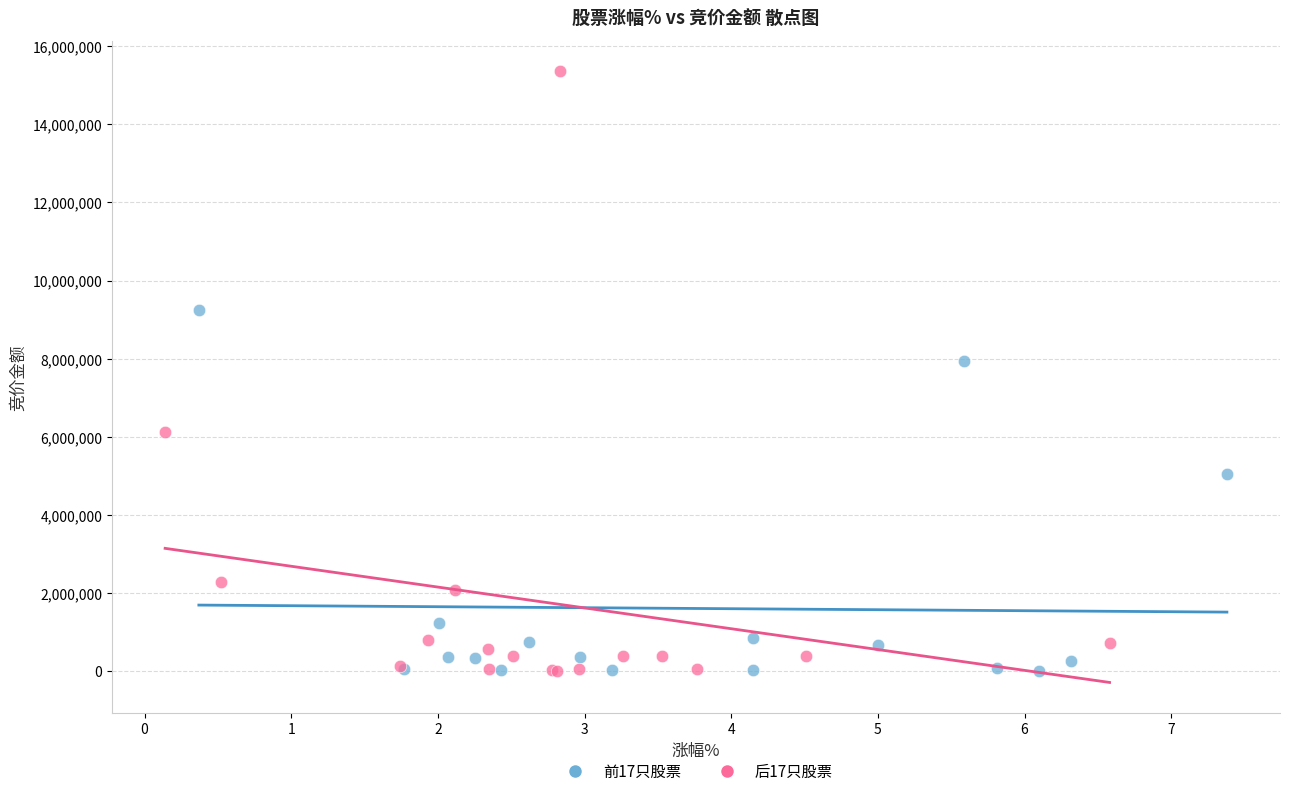

Which series reaches the maximum Y coordinate?

后17只股票